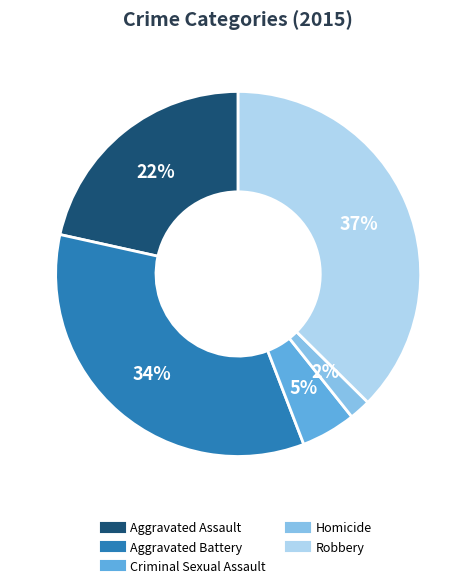

To the nearest percent, what percentage of the pie is Aggravated Battery?

34%